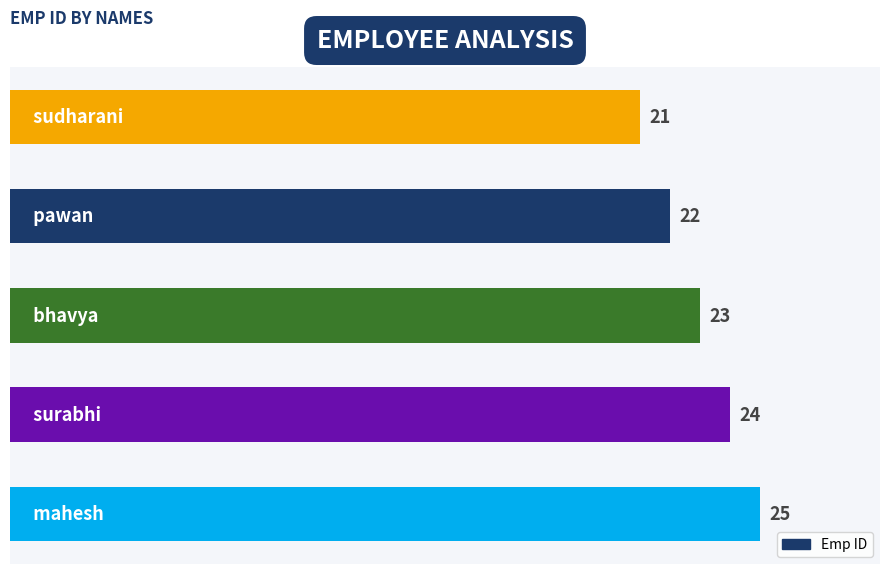

What is the maximum value shown in the chart?

25